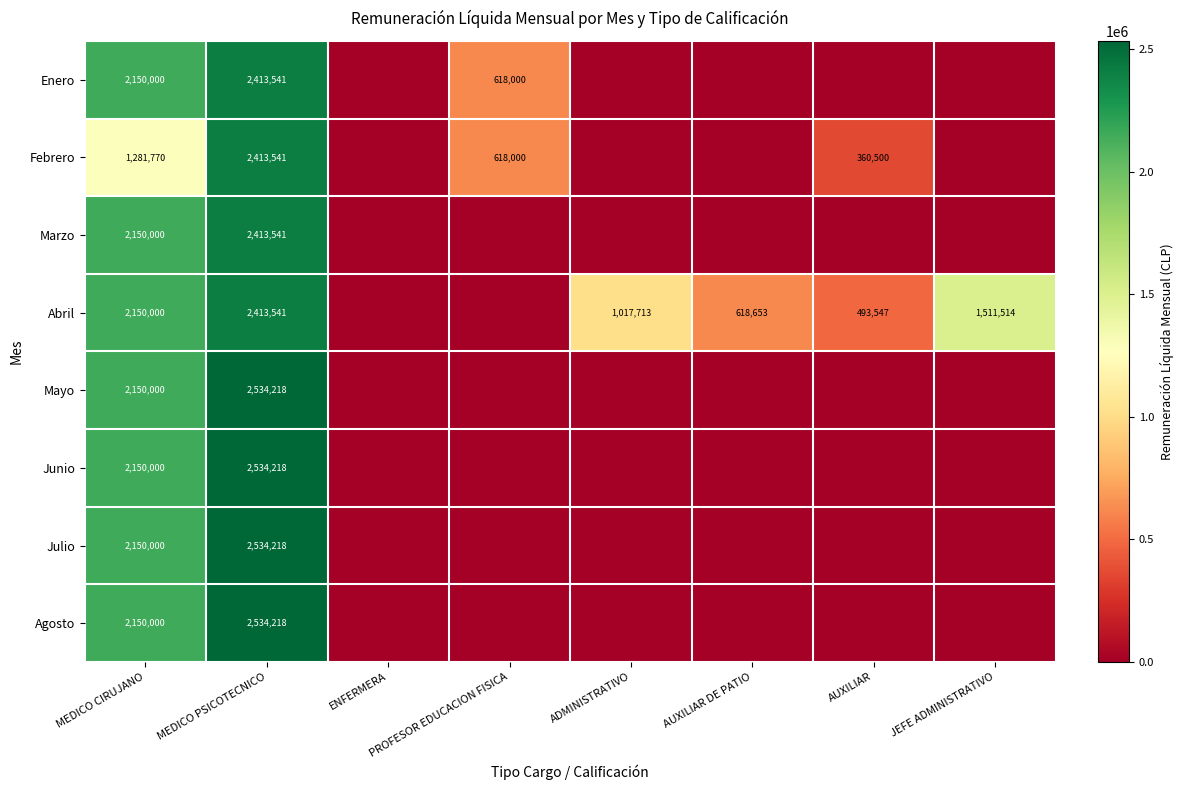

What is the total value across all series at MEDICO CIRUJANO?

16331770